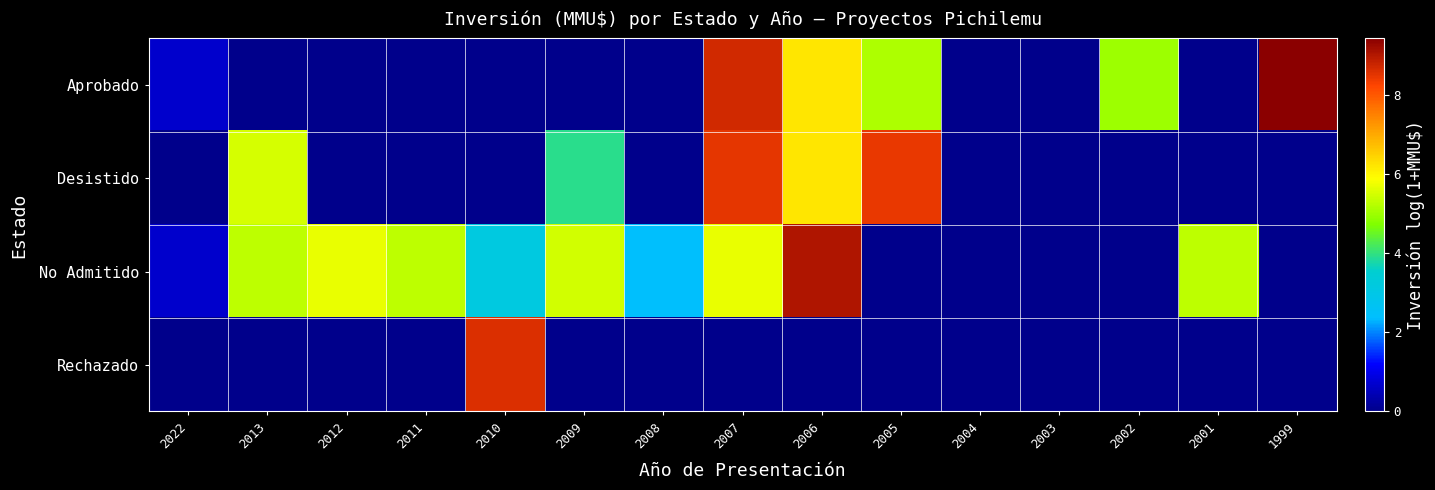

How many series are shown in this chart?

4